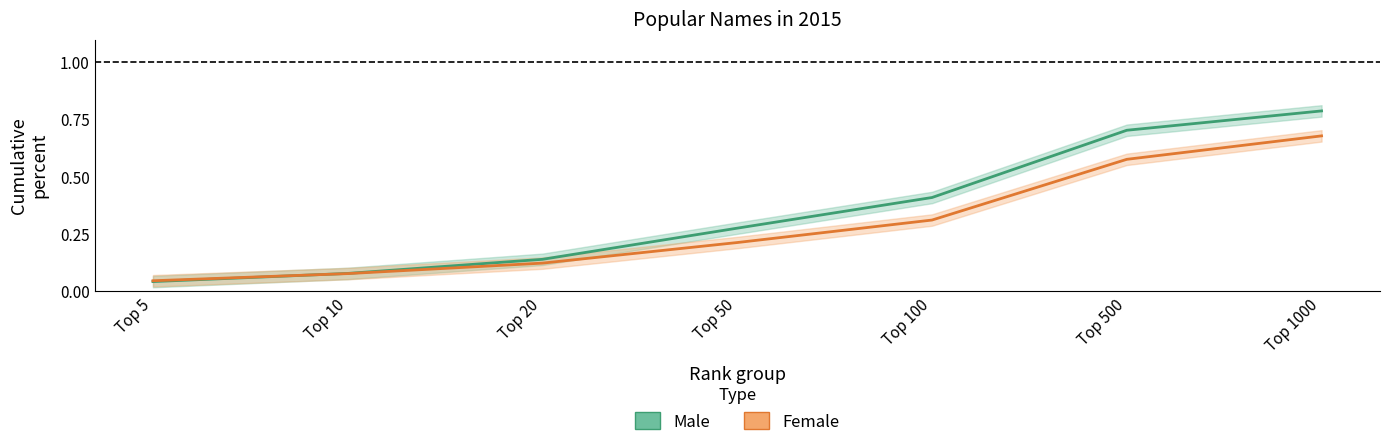

After their last crossing, which series has the higher values: Female or Male?

Male